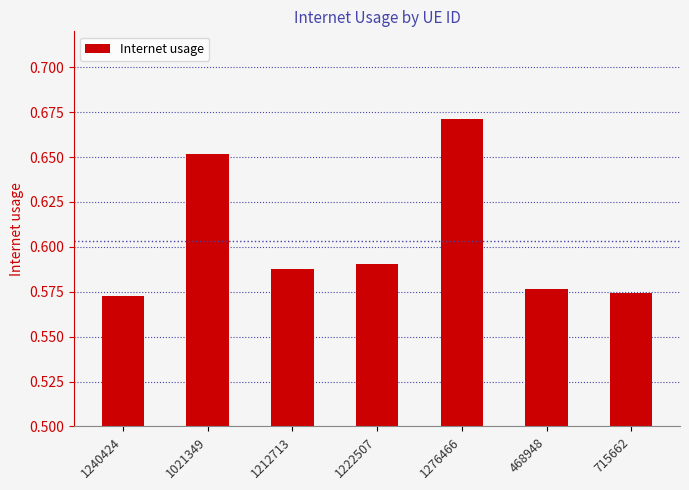

What is the sum of all values?

4.2